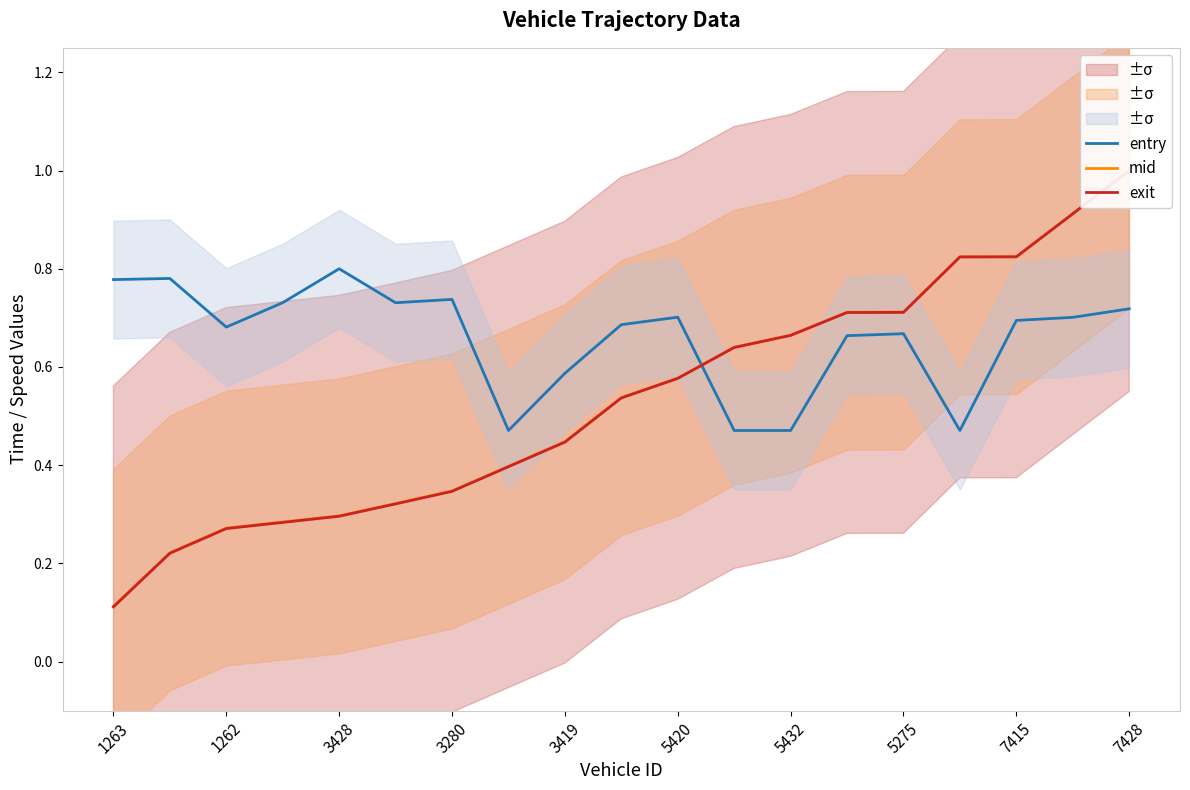

How many lines are shown in the chart?

3